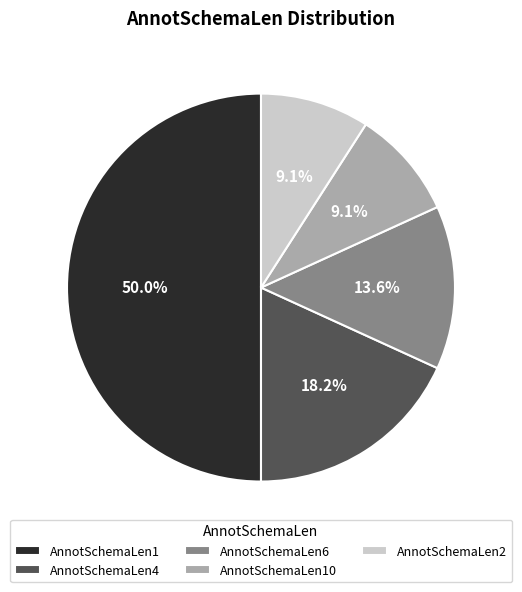

True or false: AnnotSchemaLen10 accounts for 24% of the total.

False